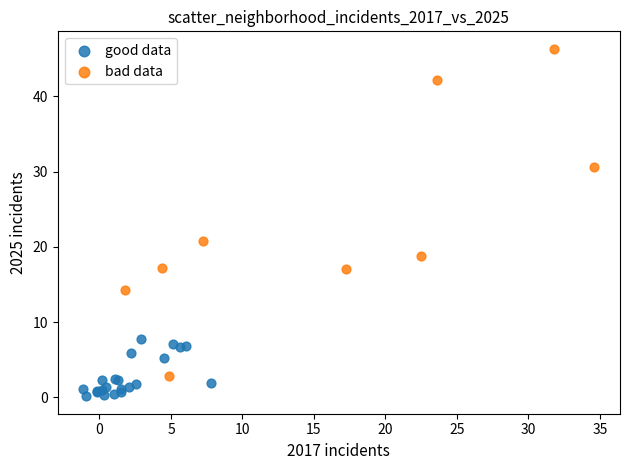

Which series contains the lowest Y value?

good data